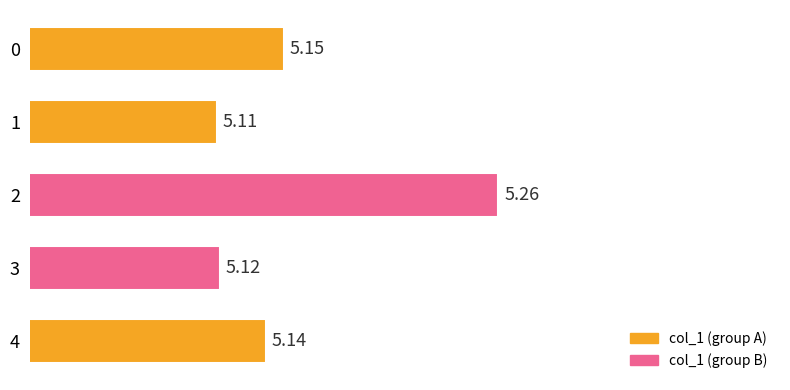

Rank the categories by value from lowest to highest.

1, 3, 4, 0, 2